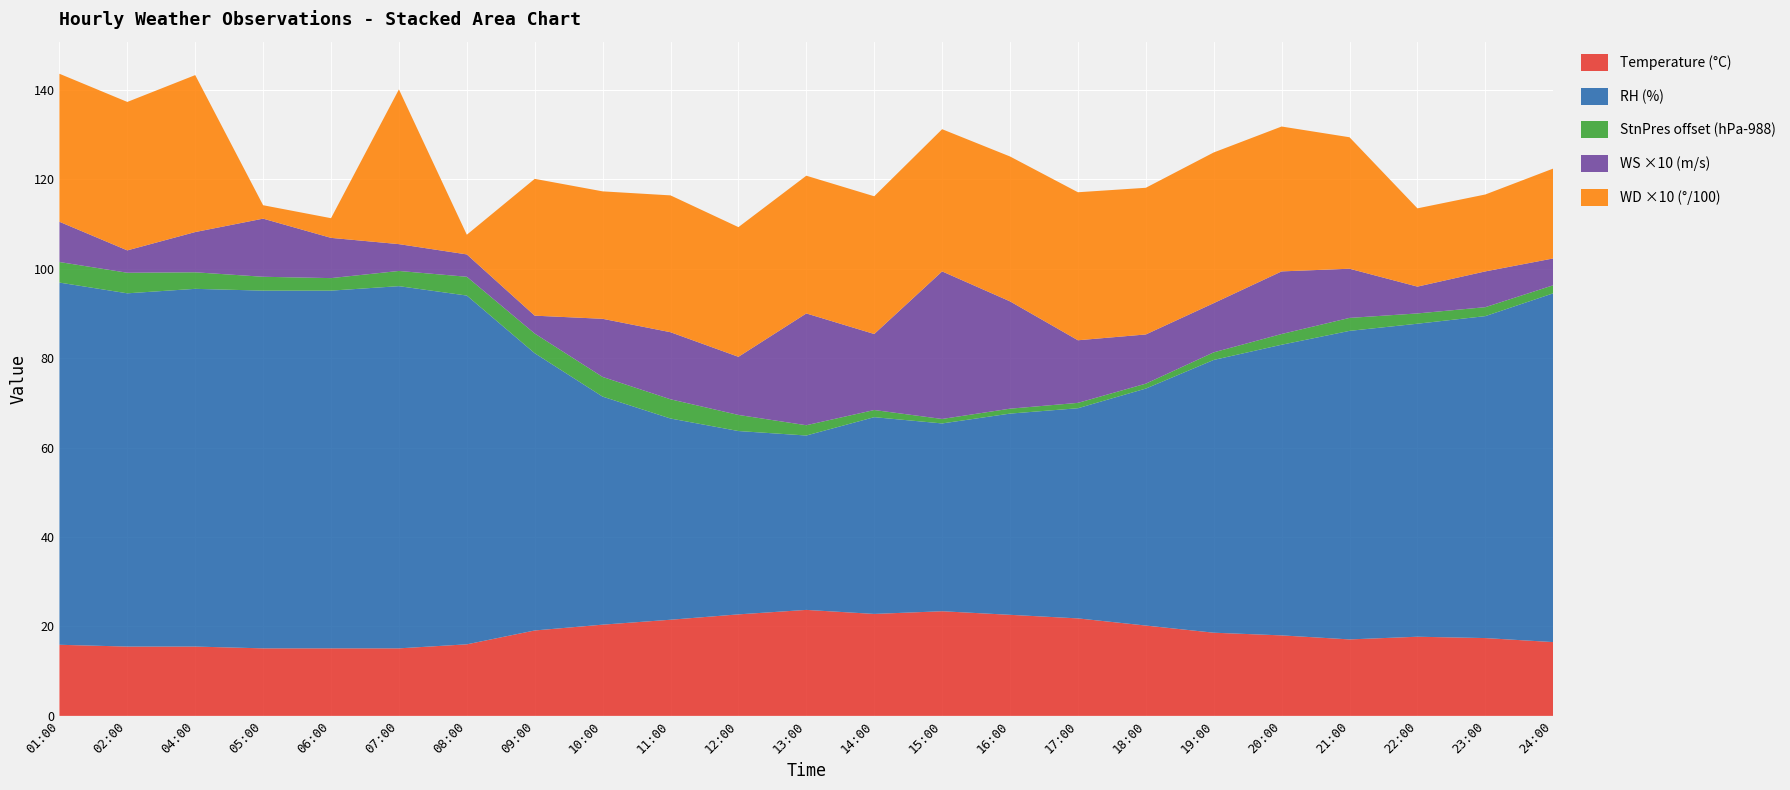

Reading left to right, list all the values displayed in this chart.

Temperature: 01:00=15.9	02:00=15.5	04:00=15.5	05:00=15.1	06:00=15.1	07:00=15.1	08:00=16.0	09:00=19.1	10:00=20.4	11:00=21.5	12:00=22.7	13:00=23.7	14:00=22.8	15:00=23.4	16:00=22.6	17:00=21.8	18:00=20.2	19:00=18.6	20:00=18.0	21:00=17.1	22:00=17.7	23:00=17.4	24:00=16.5
WS: 01:00=0.9	02:00=0.5	04:00=0.9	05:00=1.3	06:00=0.9	07:00=0.6	08:00=0.5	09:00=0.4	10:00=1.3	11:00=1.5	12:00=1.3	13:00=2.5	14:00=1.7	15:00=3.3	16:00=2.4	17:00=1.4	18:00=1.1	19:00=1.1	20:00=1.4	21:00=1.1	22:00=0.6	23:00=0.8	24:00=0.6
RH: 01:00=81.0	02:00=79.0	04:00=80.0	05:00=80.0	06:00=80.0	07:00=81.0	08:00=78.0	09:00=62.0	10:00=51.0	11:00=45.0	12:00=41.0	13:00=39.0	14:00=44.0	15:00=42.0	16:00=45.0	17:00=47.0	18:00=53.0	19:00=61.0	20:00=65.0	21:00=69.0	22:00=70.0	23:00=72.0	24:00=78.0
StnPres_offset: 01:00=992.6	02:00=992.6	04:00=991.7	05:00=991.1	06:00=990.8	07:00=991.4	08:00=992.2	09:00=992.4	10:00=992.4	11:00=992.3	12:00=991.6	13:00=990.3	14:00=989.6	15:00=989.0	16:00=989.1	17:00=989.2	18:00=989.1	19:00=989.7	20:00=990.4	21:00=990.9	22:00=990.3	23:00=990.0	24:00=989.8
WD_scaled: 01:00=3.3	02:00=3.3	04:00=3.5	05:00=0.3	06:00=0.4	07:00=3.5	08:00=0.4	09:00=3.1	10:00=2.9	11:00=3.1	12:00=2.9	13:00=3.1	14:00=3.1	15:00=3.2	16:00=3.2	17:00=3.3	18:00=3.3	19:00=3.4	20:00=3.2	21:00=2.9	22:00=1.8	23:00=1.7	24:00=2.0